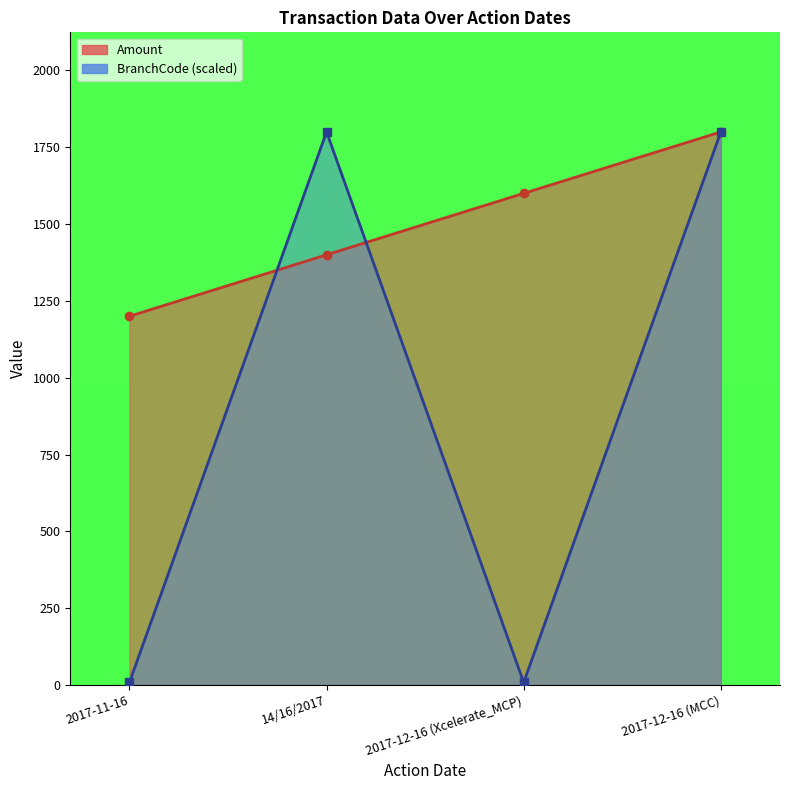

Rank the series by their average value, from highest to lowest.

Amount, BranchCode